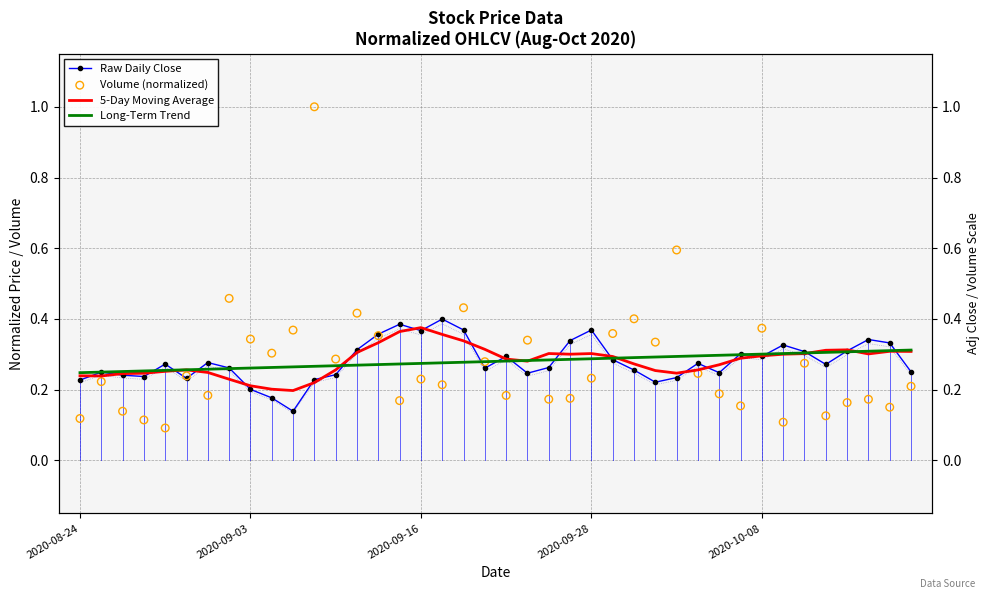

Which series contains the lowest Y value?

Volume (normalized)